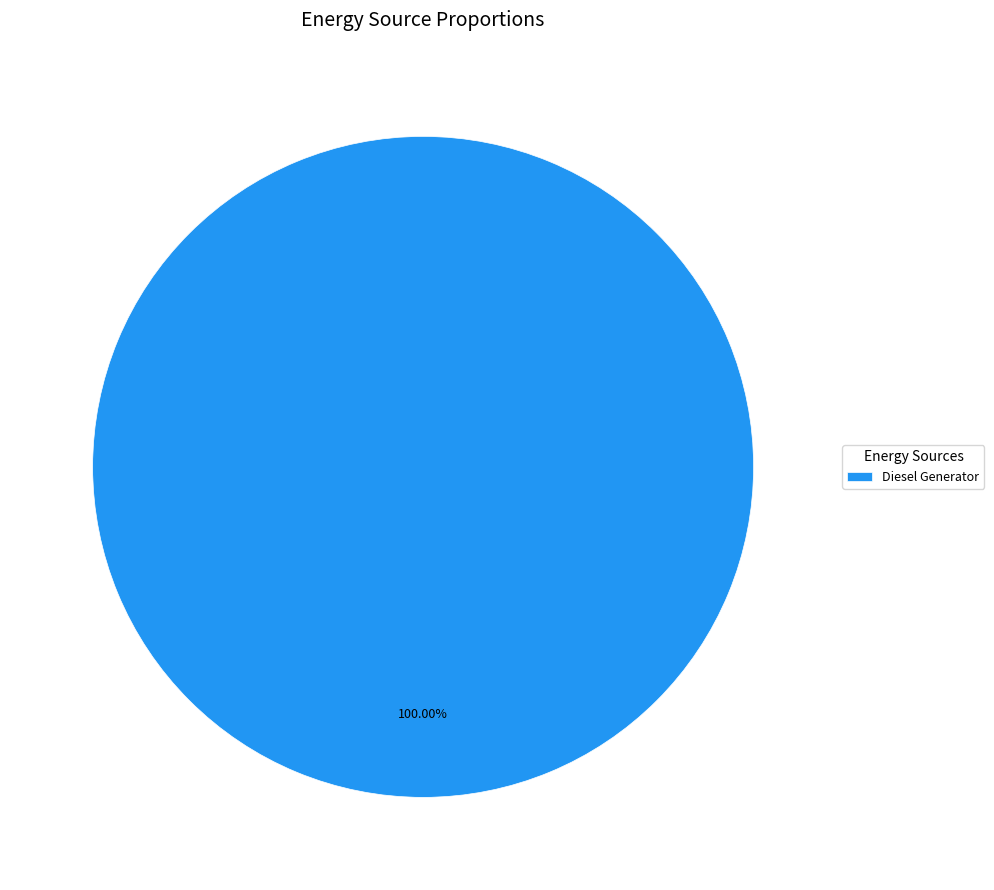

Rank the categories by value from lowest to highest.

Diesel Generator